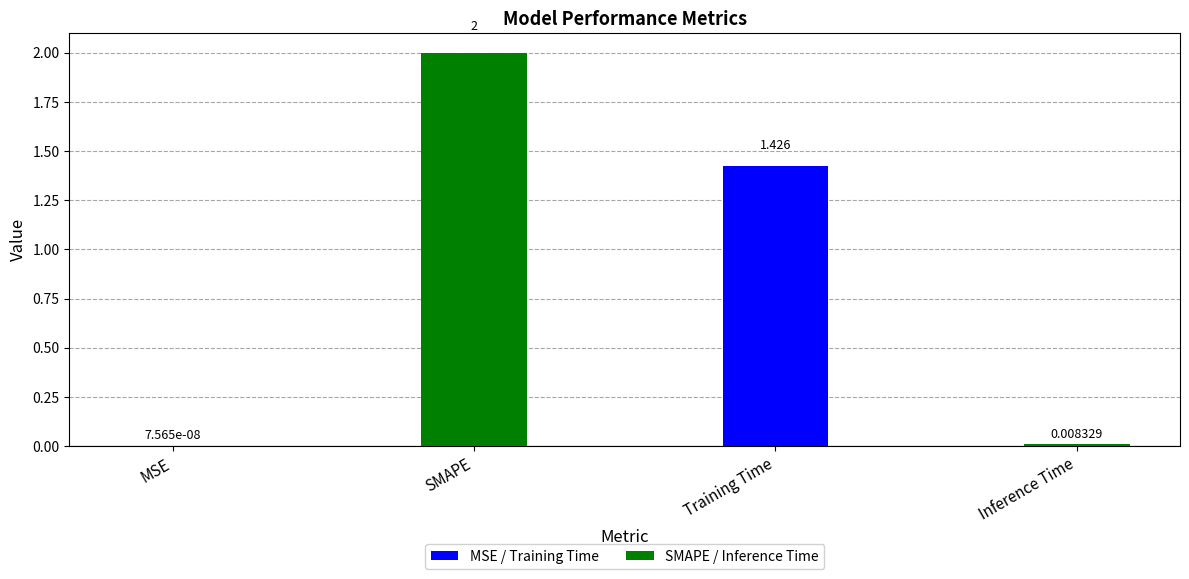

Between Inference Time and MSE, which is larger?

Inference Time